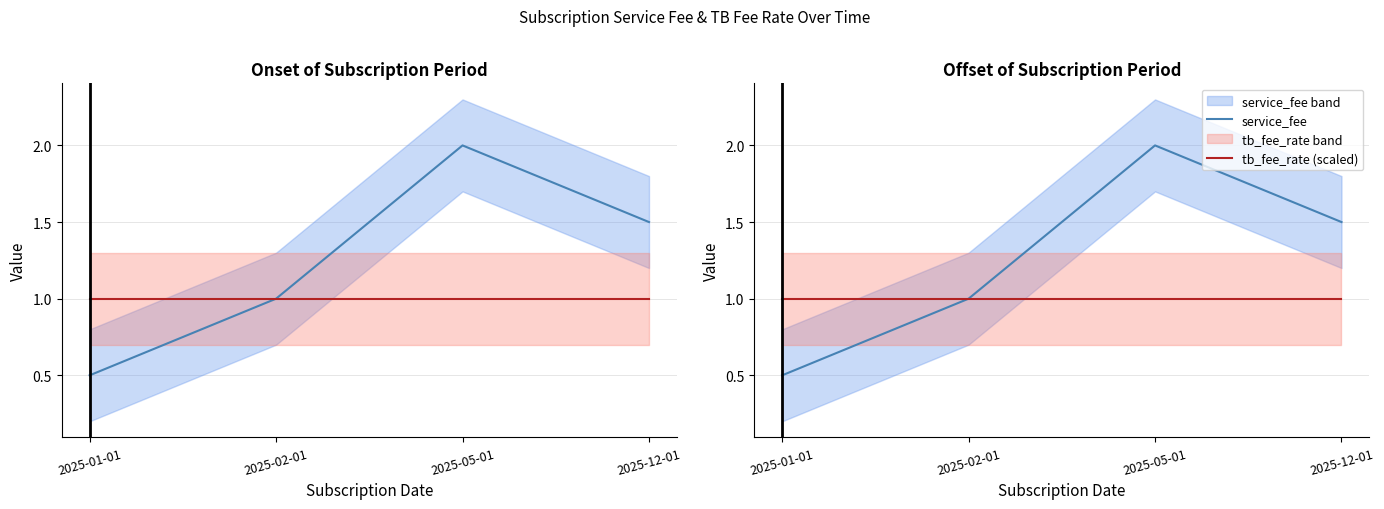

What is the label of the 3rd point from the left?

2025-05-01